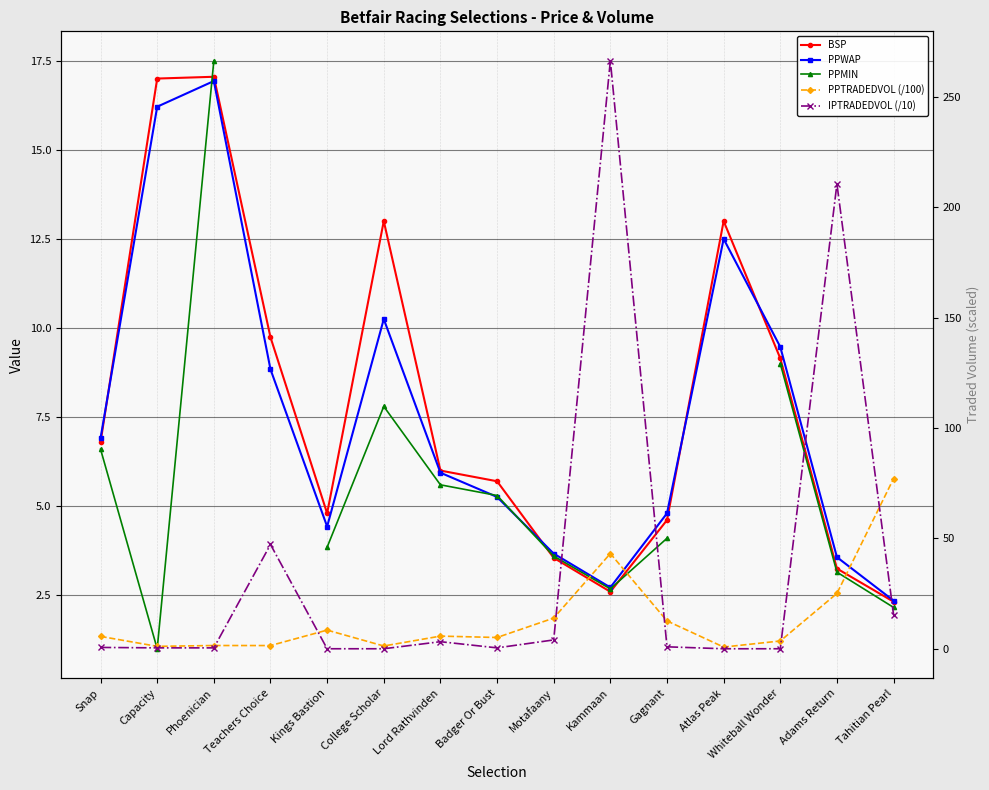

True or false: PPWAP and IPTRADEDVOL (/10) cross at least once.

True